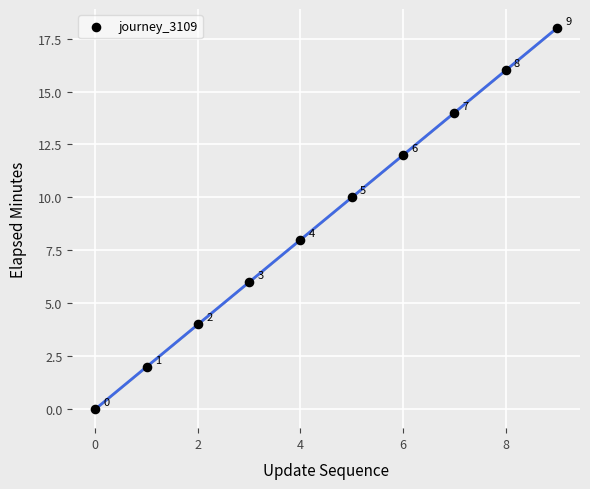

What Y value in the scatter plot is closest to 9?

8